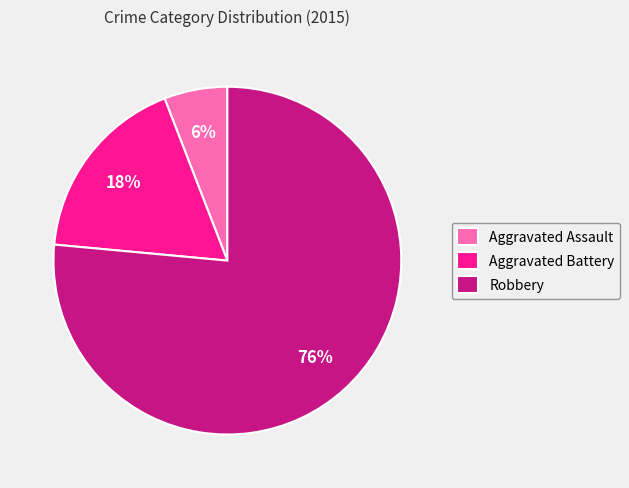

The Aggravated Assault slice represents 15% of the pie. True or false?

False